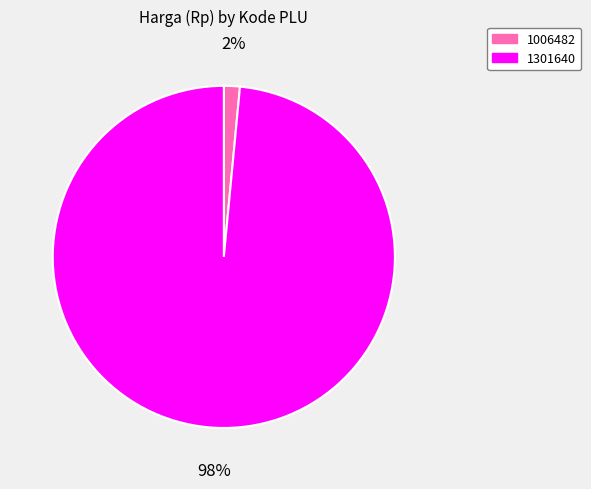

Rank the categories by value from lowest to highest.

1006482, 1301640